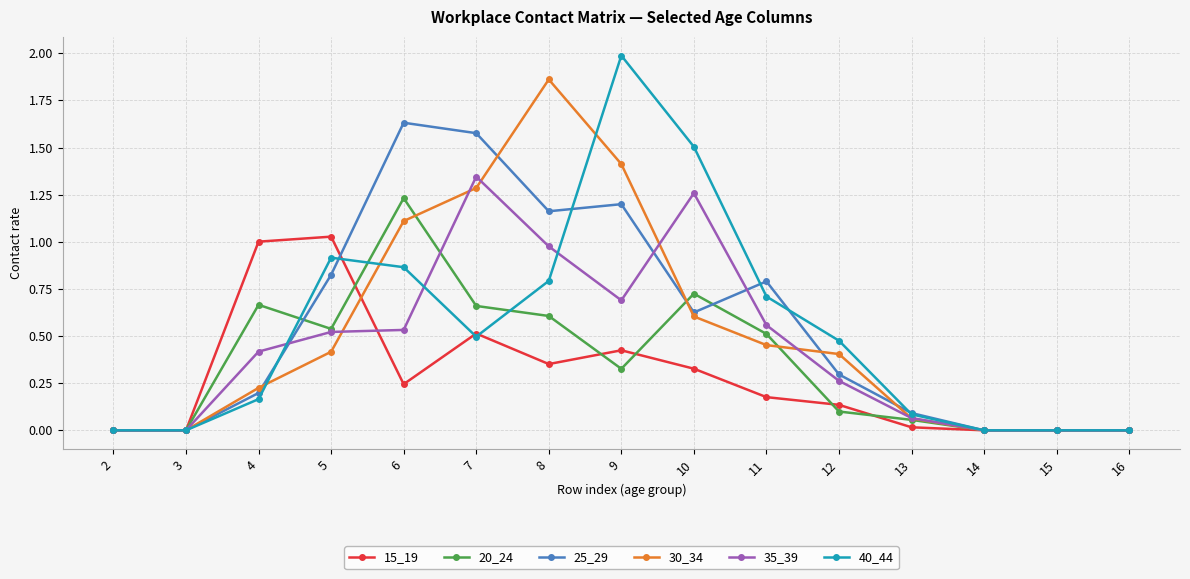

What are all the series names shown in the legend?

15_19, 20_24, 25_29, 30_34, 35_39, 40_44